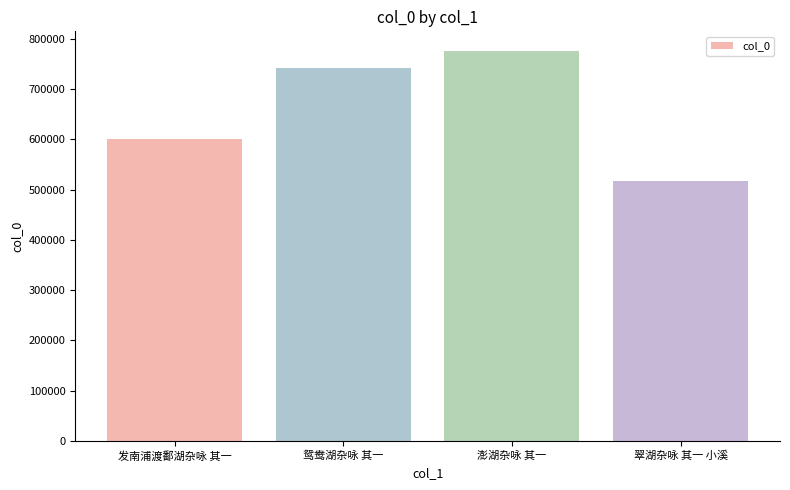

Reading right to left, what are all the values shown in this chart?

516214	775818	742668	599708